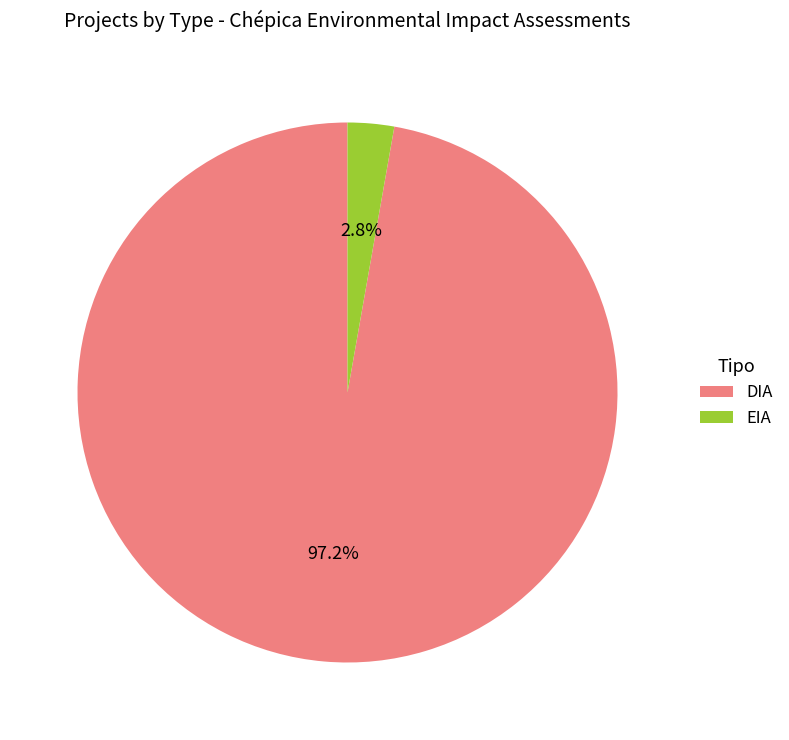

Does EIA account for over 50% of the chart?

No